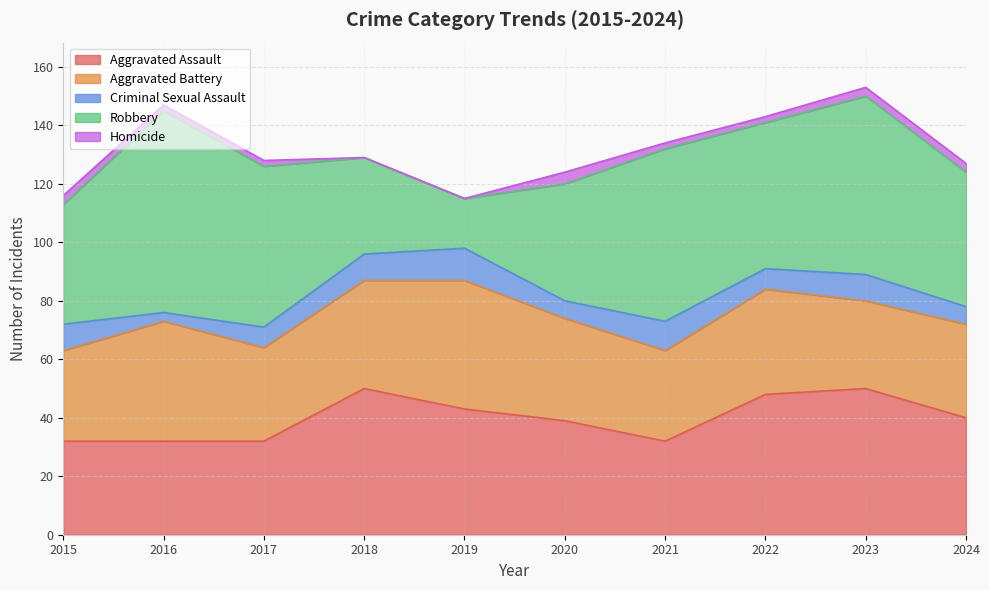

True or false: Robbery and Aggravated Battery intersect in this chart.

True